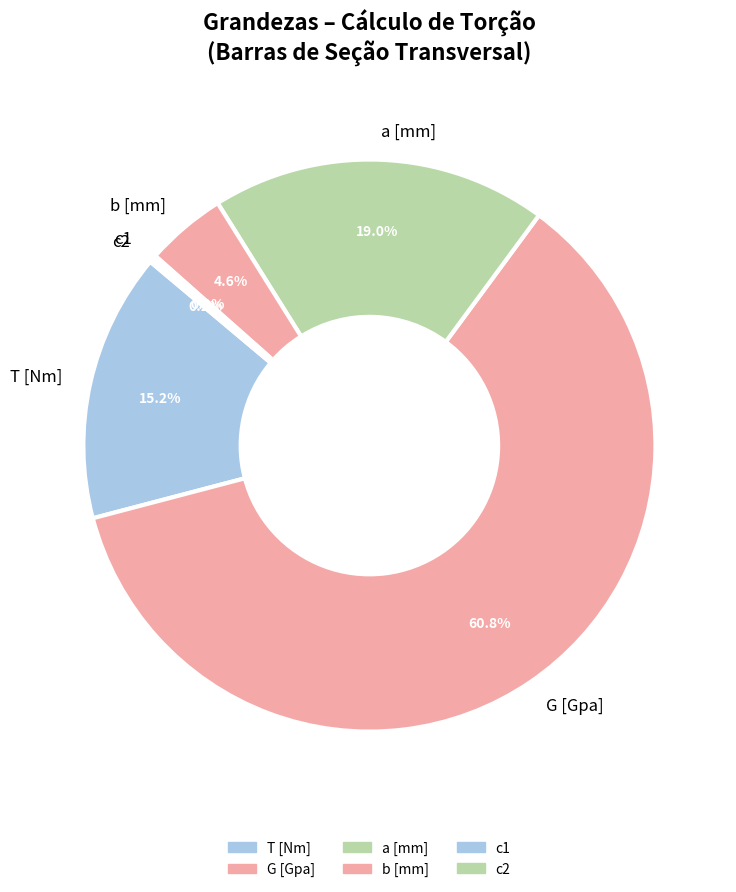

To the nearest percent, what portion does G [Gpa] represent?

61%